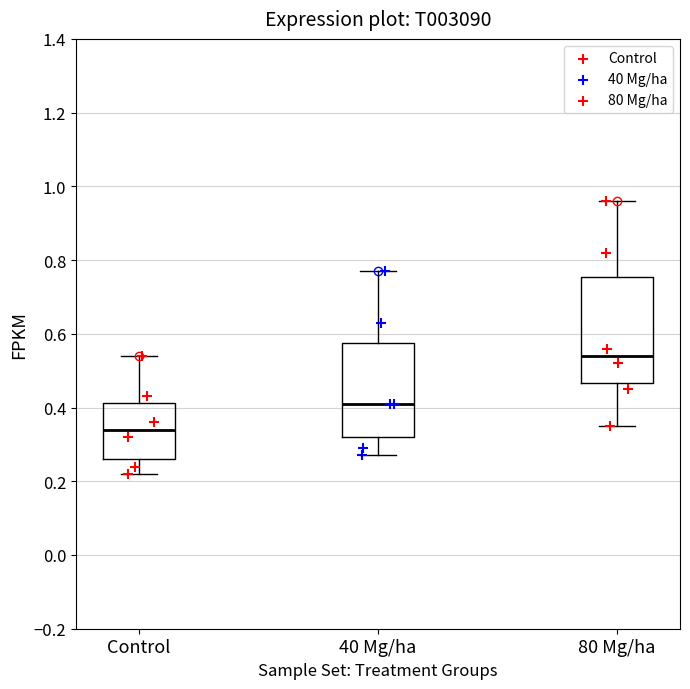

Comparing the boxes themselves (not the whiskers), which one is the tallest?

80 Mg/ha